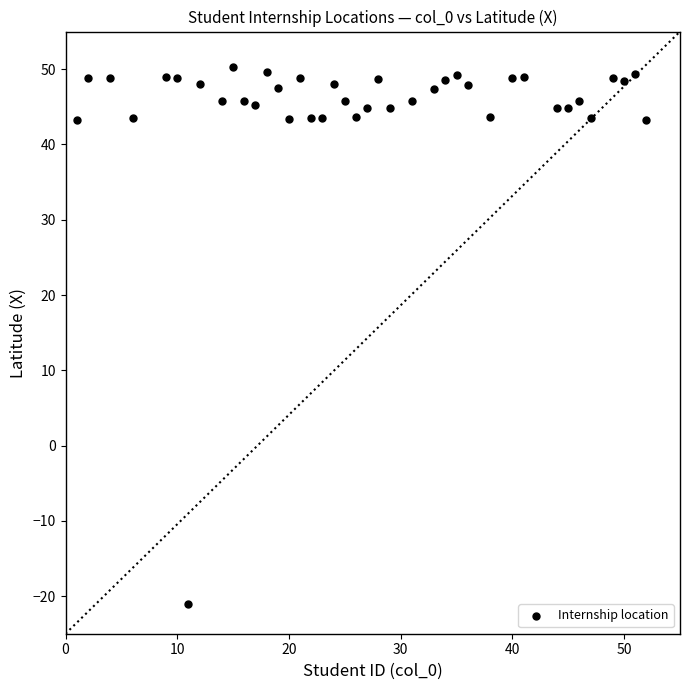

What is the range of X values (max minus min)?

51.0